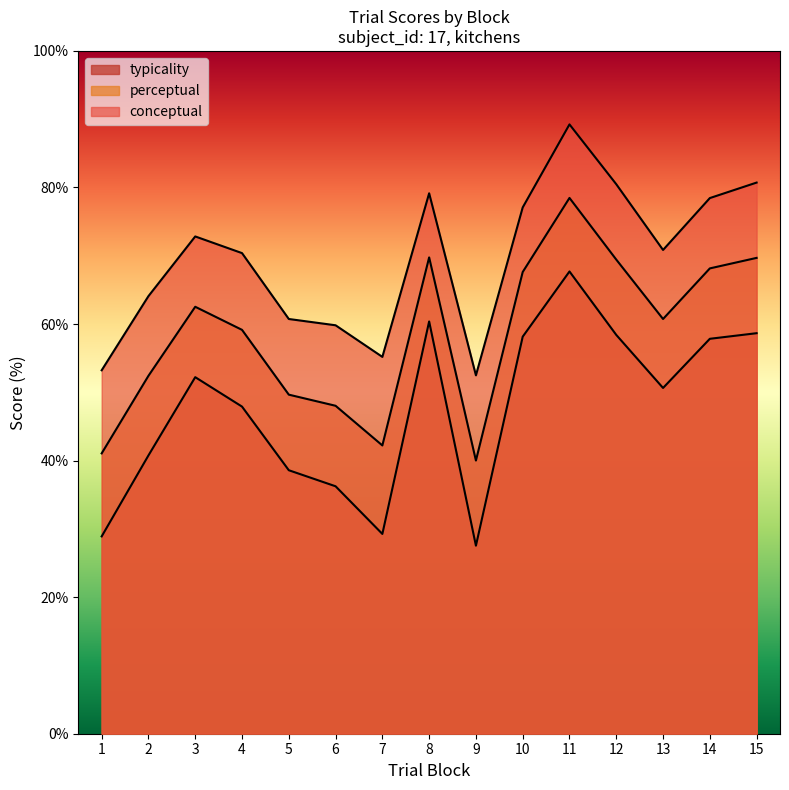

Which category has the lowest value across all series?

9